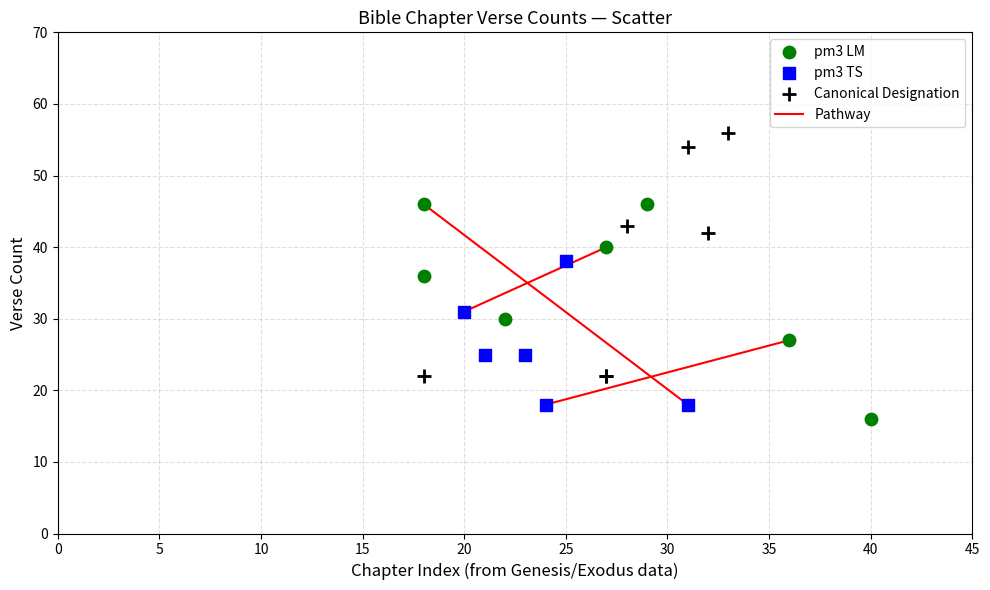

Which series has the largest Y range (max minus min)?

Canonical Designation